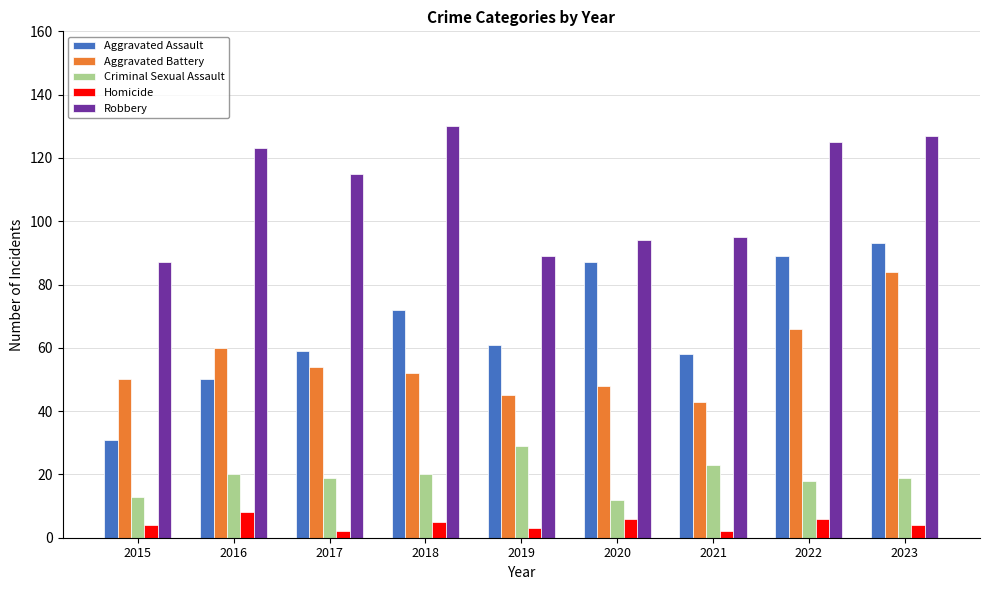

What value does the Criminal Sexual Assault series have at 2017?

19